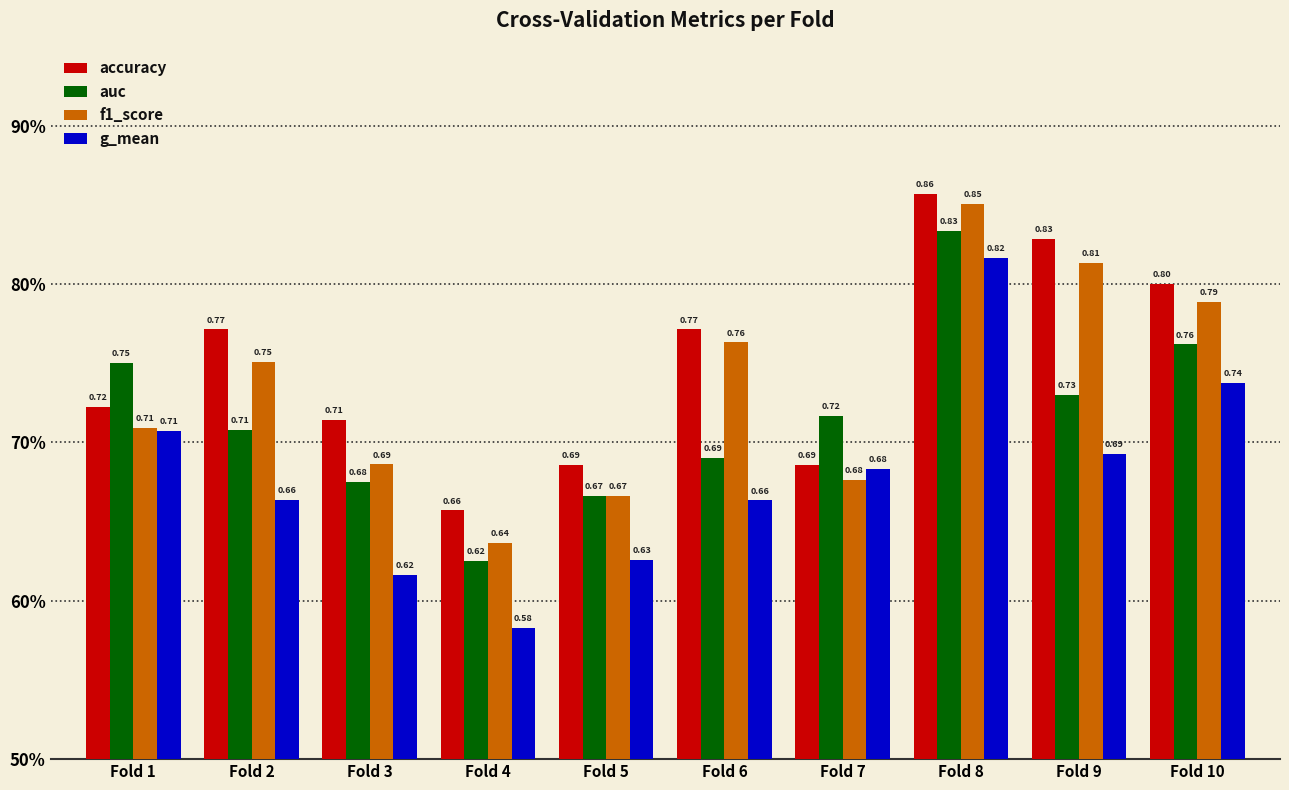

Which series has the largest range (max minus min)?

g_mean